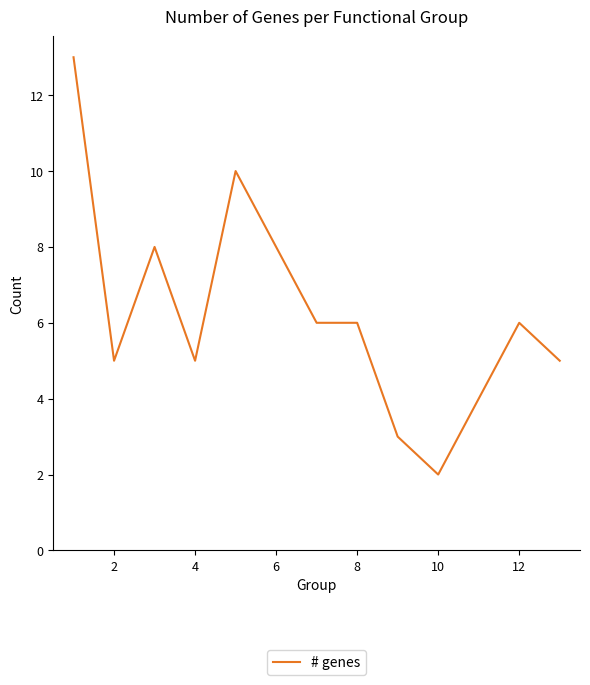

What is the difference between the maximum and minimum values?

11